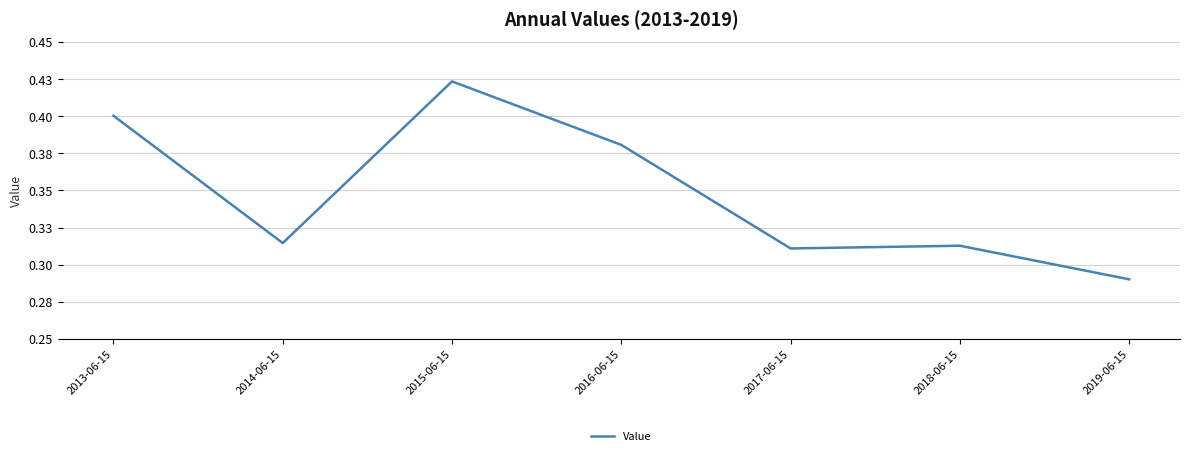

Is this an area chart (filled region under the line)?

No